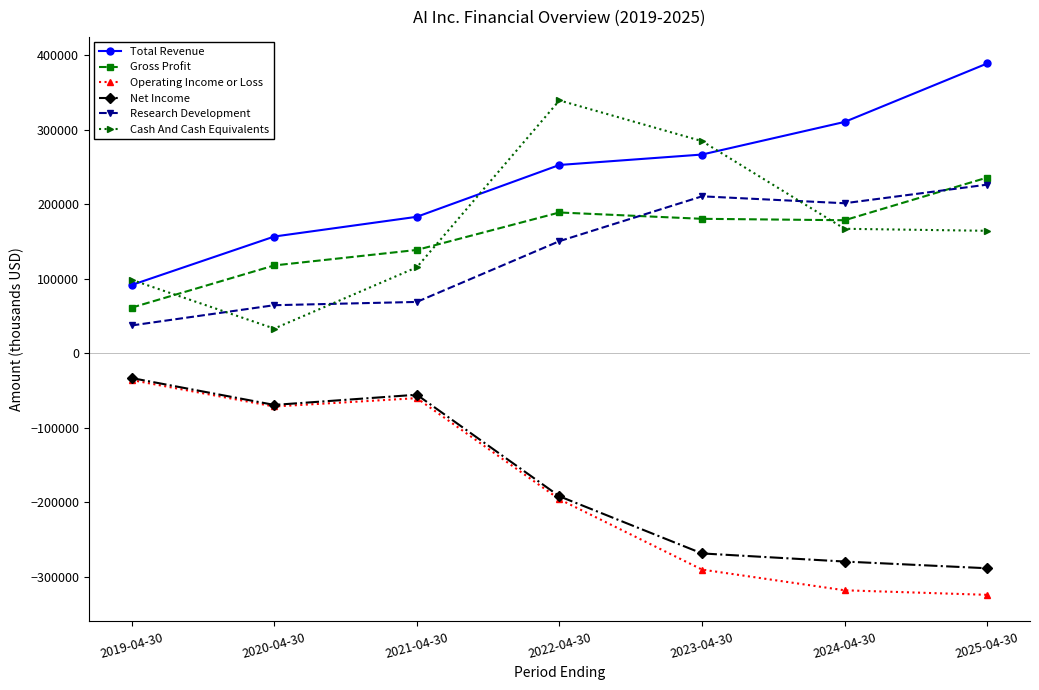

The value of Net Income at 2023-04-30 is -268800. True or false?

True